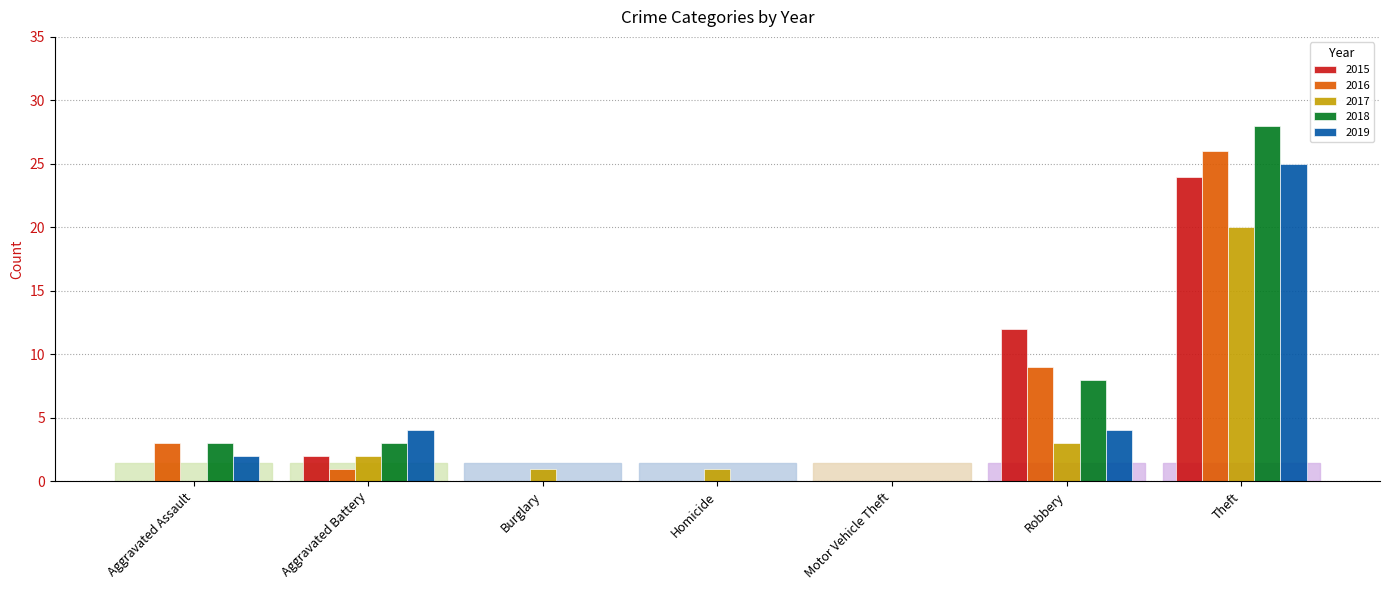

Is the value of 2017 at Theft greater than the value of 2016 at Robbery?

Yes